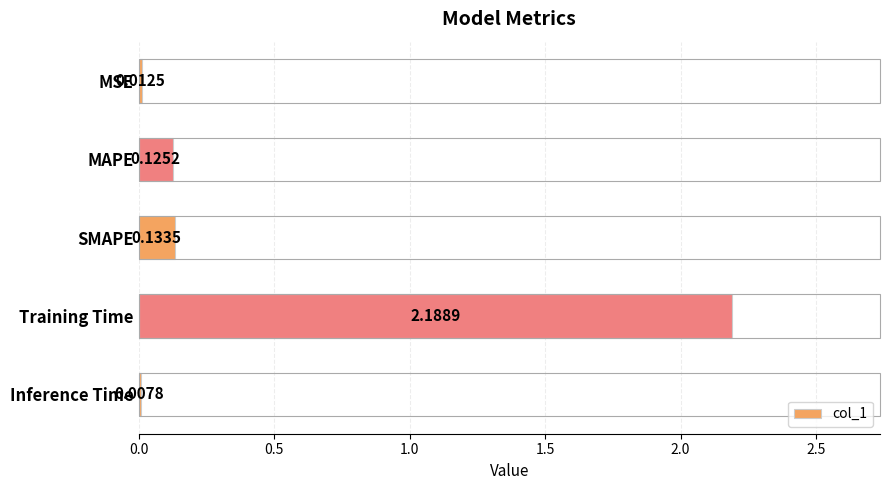

At which label is the value closest to 1?

SMAPE